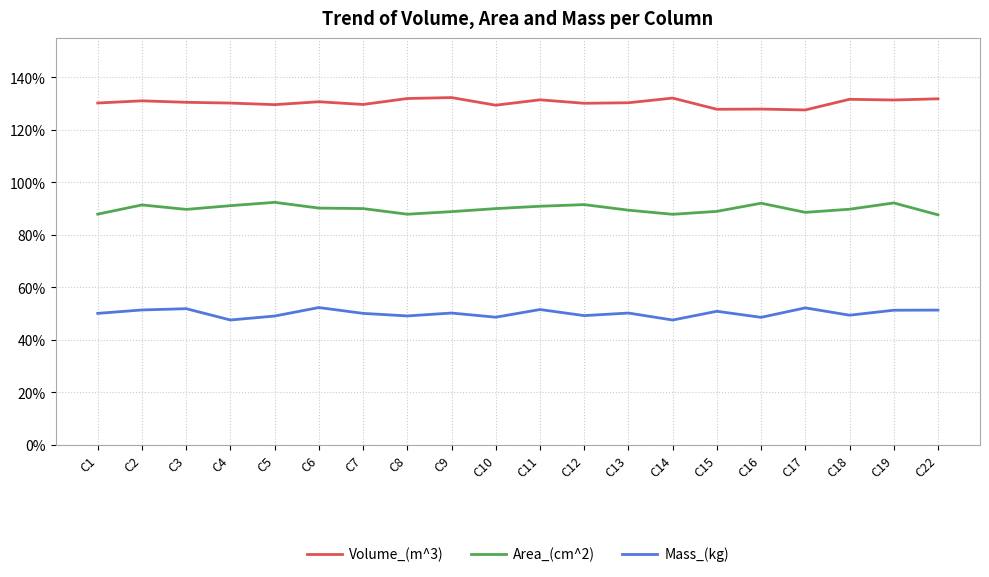

Where is Mass_(kg) nearest to the value 49?

C5